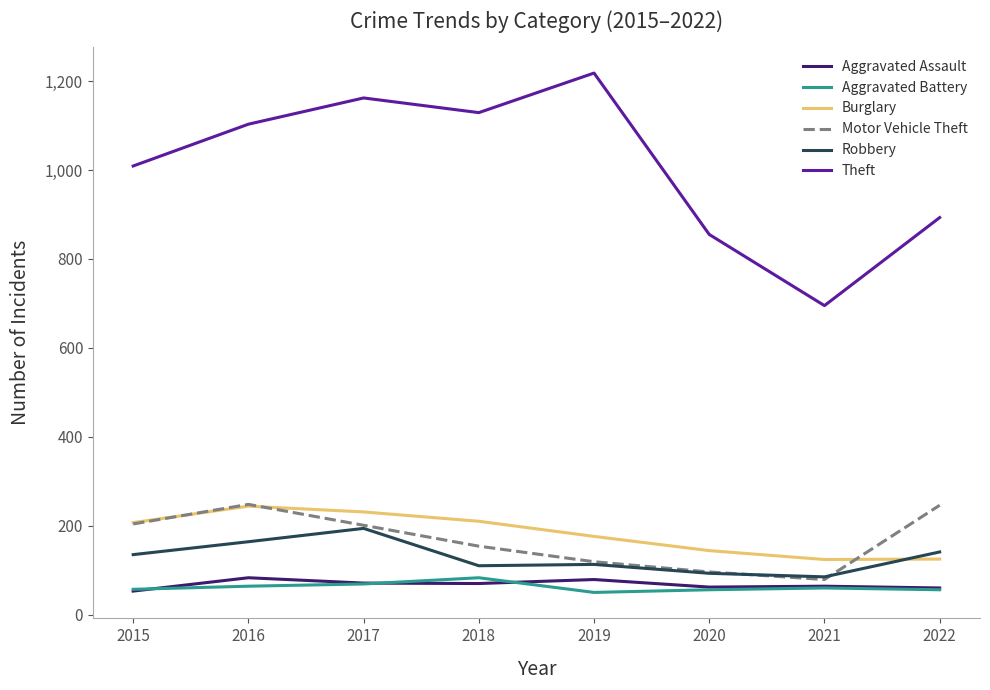

What is the average value of the Aggravated Battery series?

62